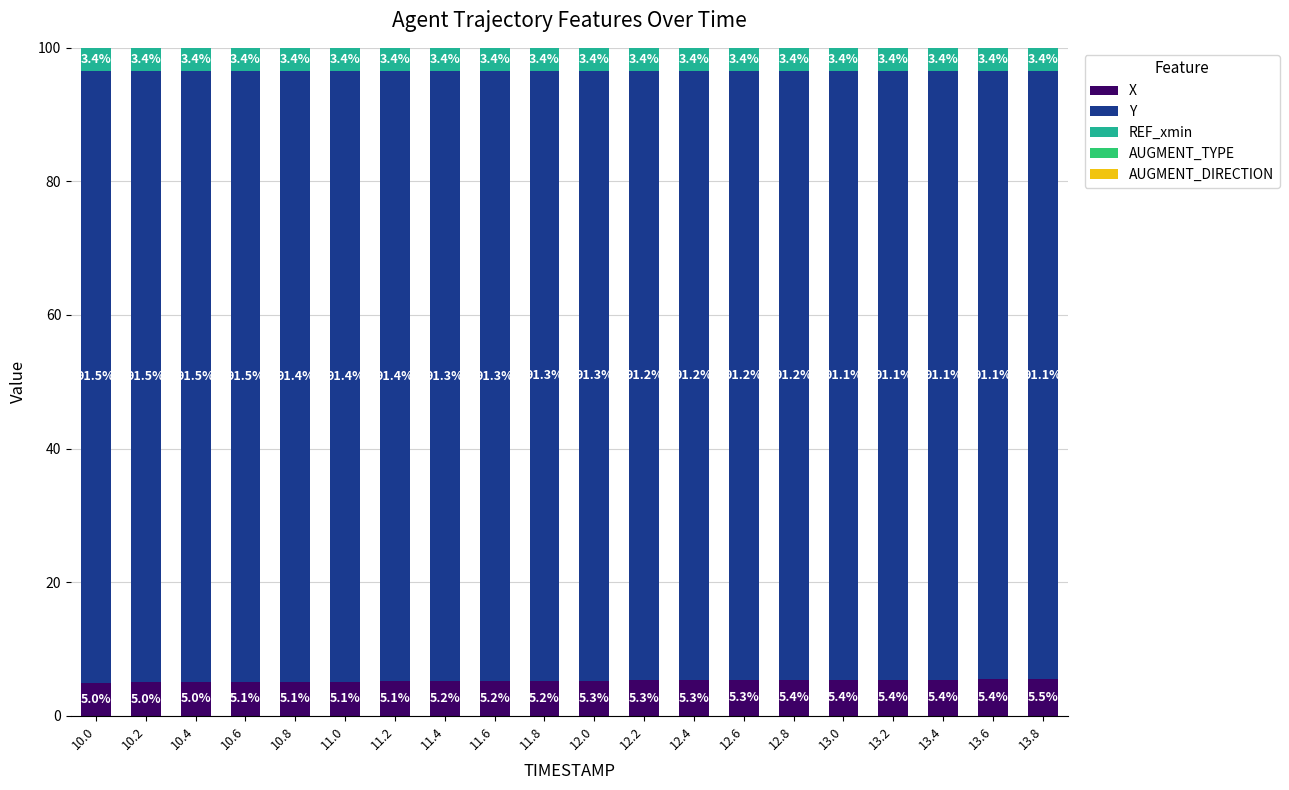

At which label does X reach its peak?

13.8